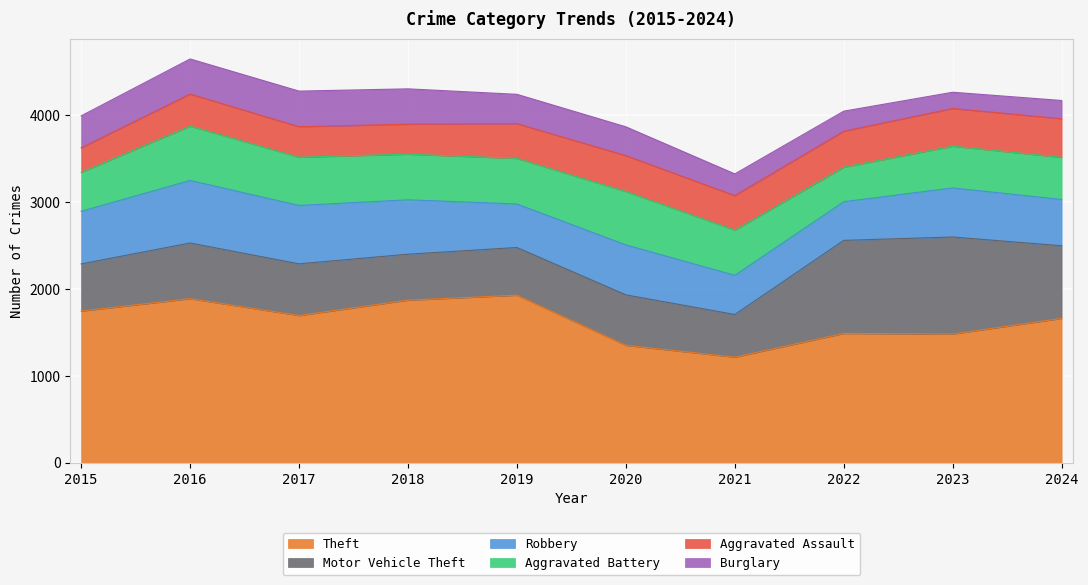

In Motor Vehicle Theft, how many points are higher than both neighbors (excluding endpoints)?

3